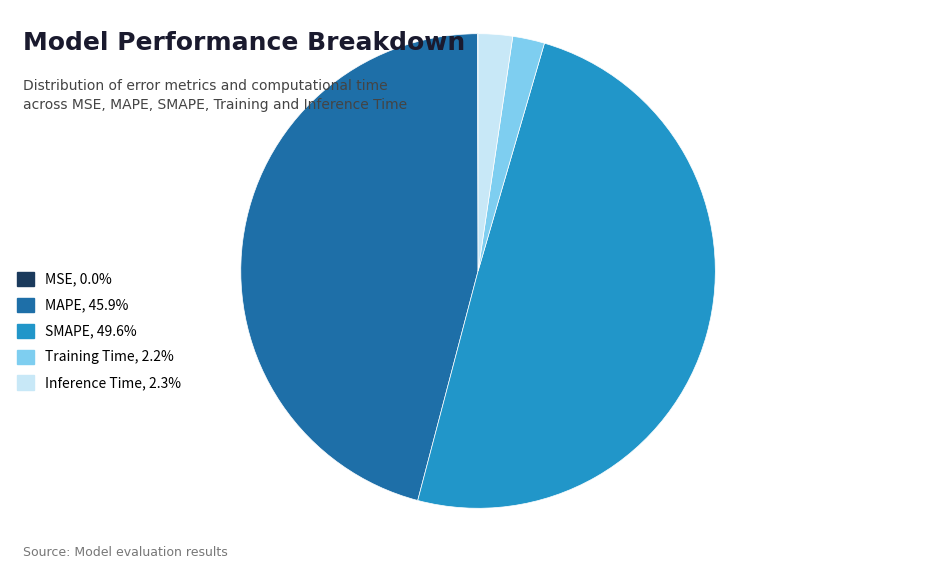

Is SMAPE, 49.6% the majority of the pie?

No